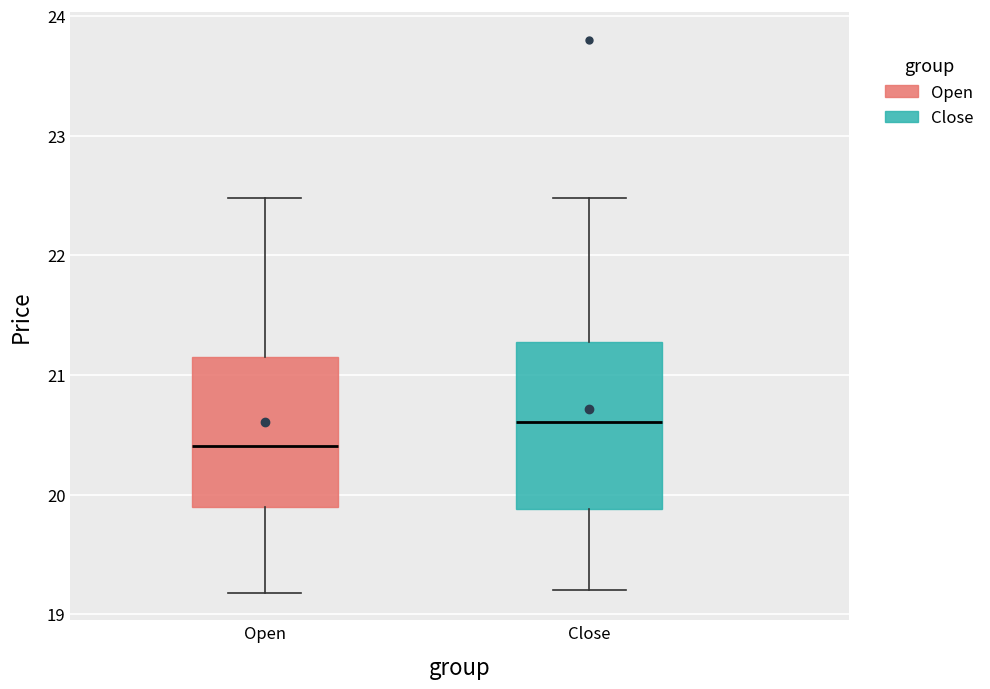

Where is the lower edge of the box for Open on the y-axis? The values are not printed on the chart, so give them approximately, as read against the axis.

19.9